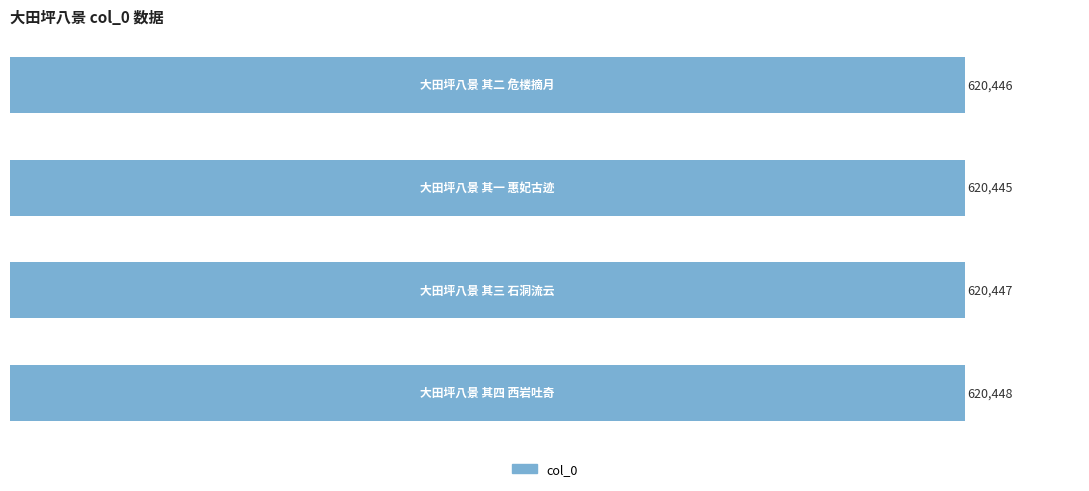

What is the difference between the second highest and minimum values?

2